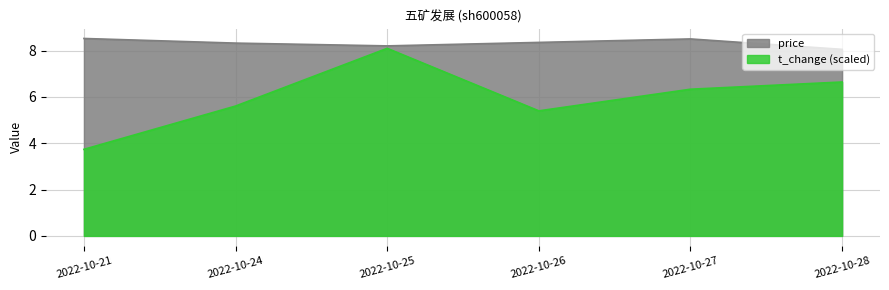

How many data points does each series have?

6